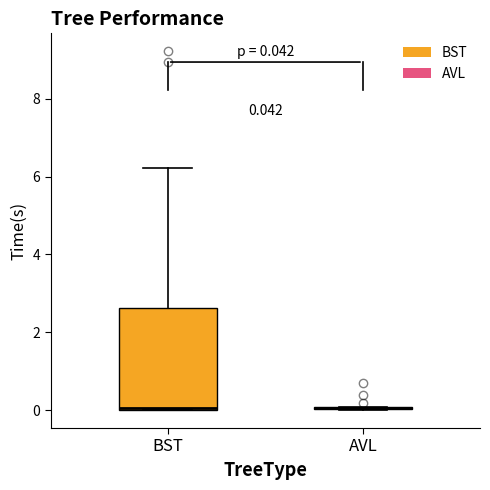

Comparing the boxes themselves (not the whiskers), which one is the tallest?

BST